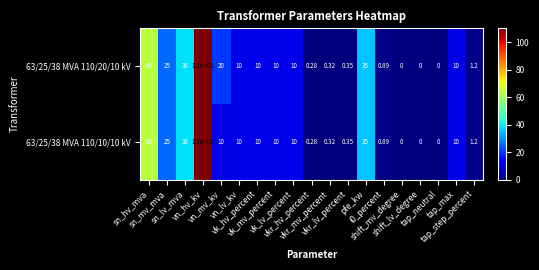

How many distinct data groups are displayed?

2